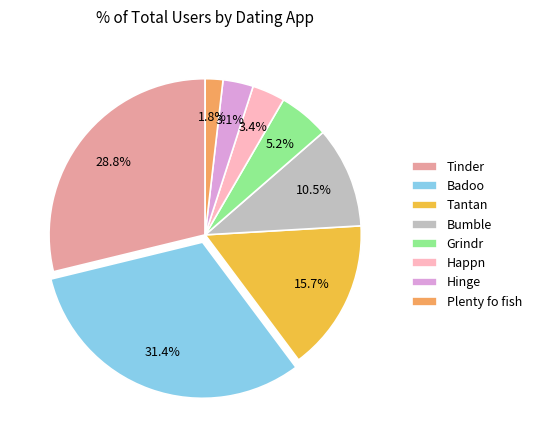

To the nearest percent, what is the difference between the largest and smallest slice percentages?

30%